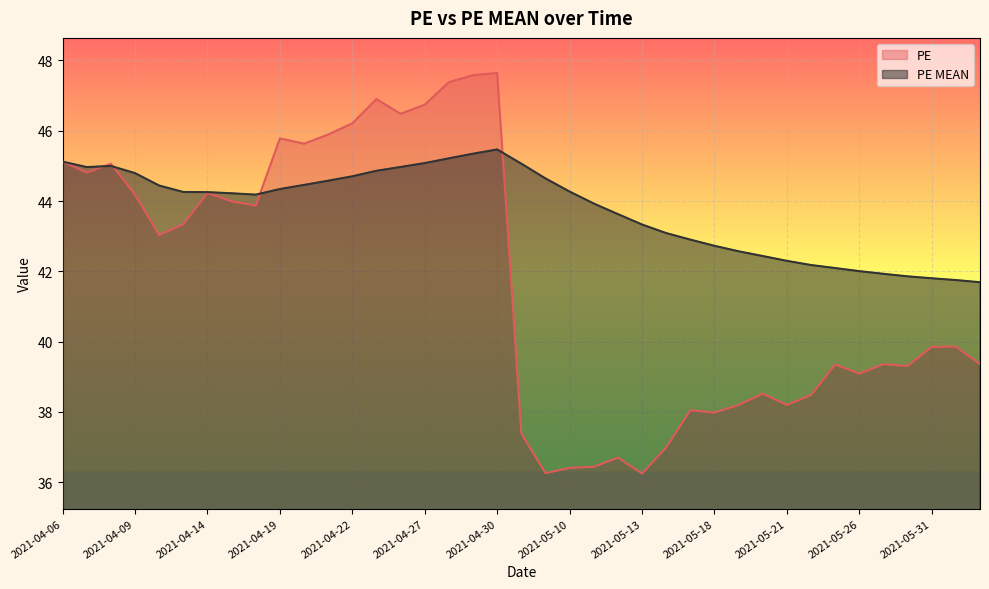

The PE series shows 39.1 at 2021-05-26. True or false?

True